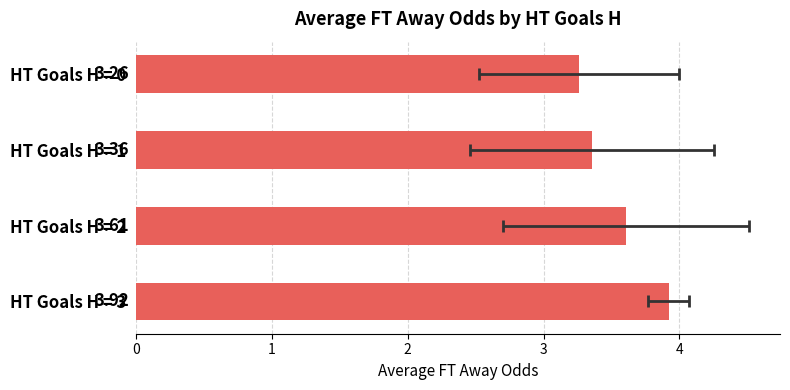

List the labels in order of value, largest first.

HT Goals H = 3, HT Goals H = 2, HT Goals H = 1, HT Goals H = 0